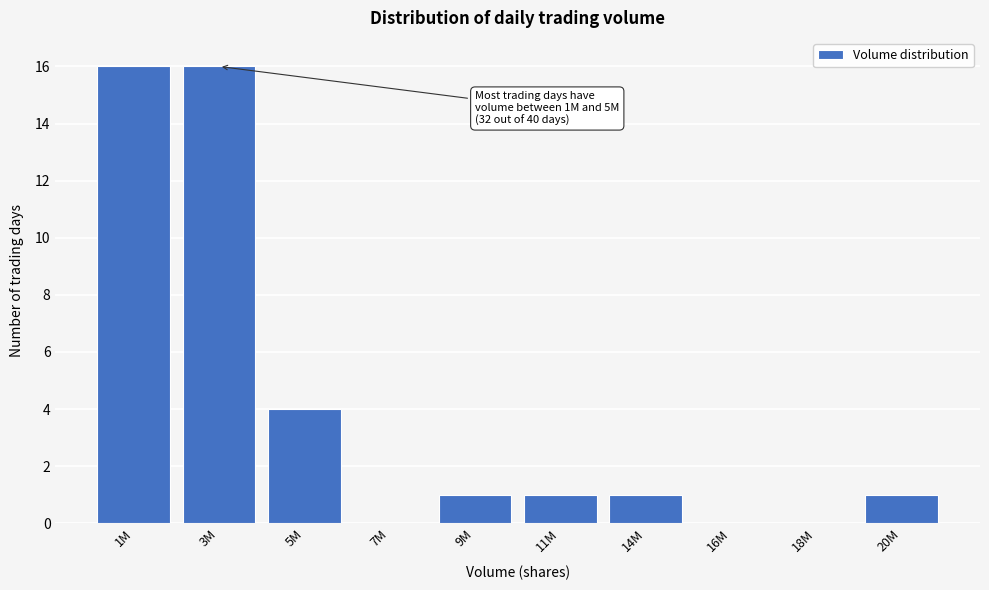

Reading left to right, what are all the values shown in this chart?

1M=16	3M=16	5M=4	7M=0	9M=1	11M=1	14M=1	16M=0	18M=0	20M=1